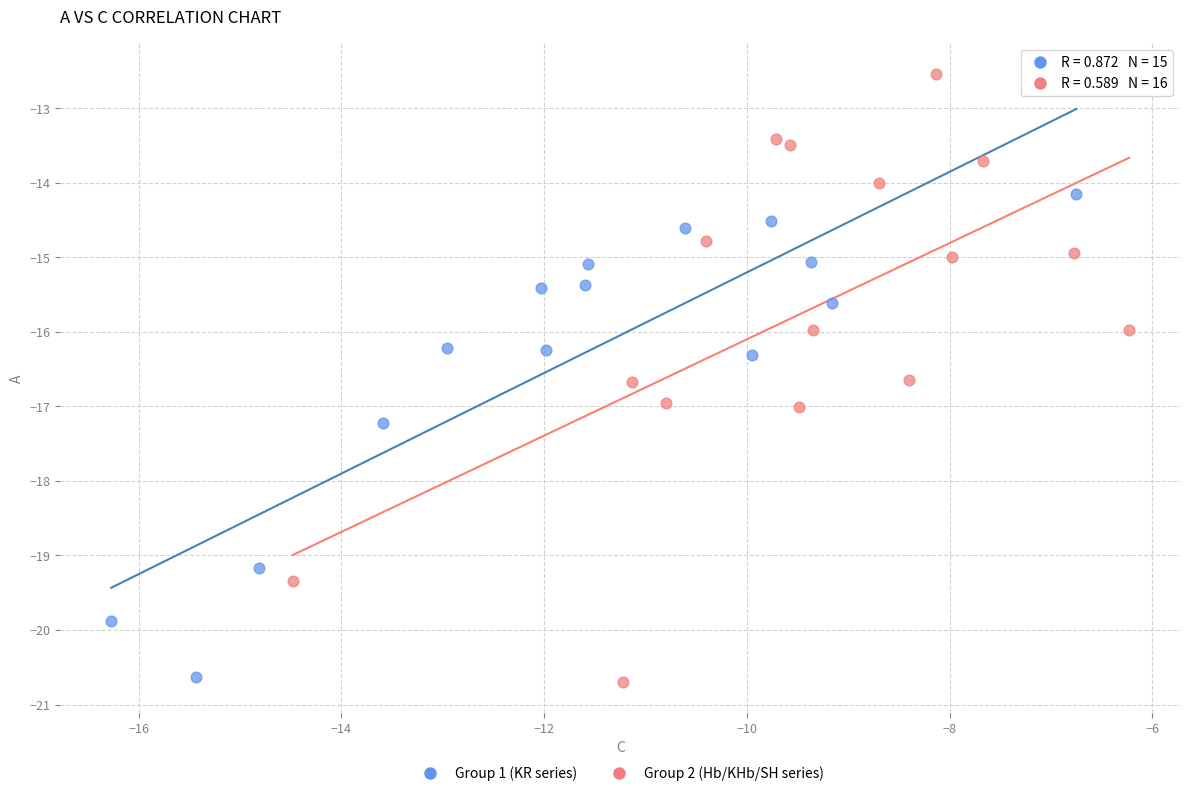

What are all the series names shown in the legend?

Group 1 (KR series), Group 2 (Hb/KHb/SH series)